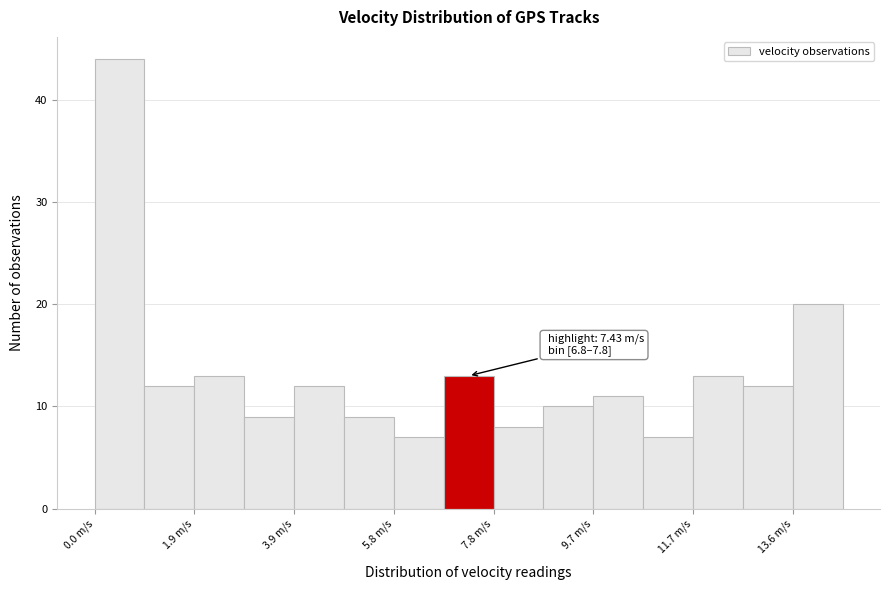

Which range on the x-axis has the tallest bar?

0.0 to 1.0